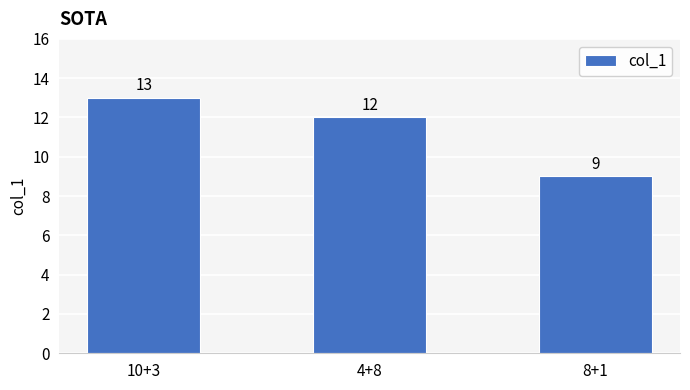

How many categories are shown in the chart?

3